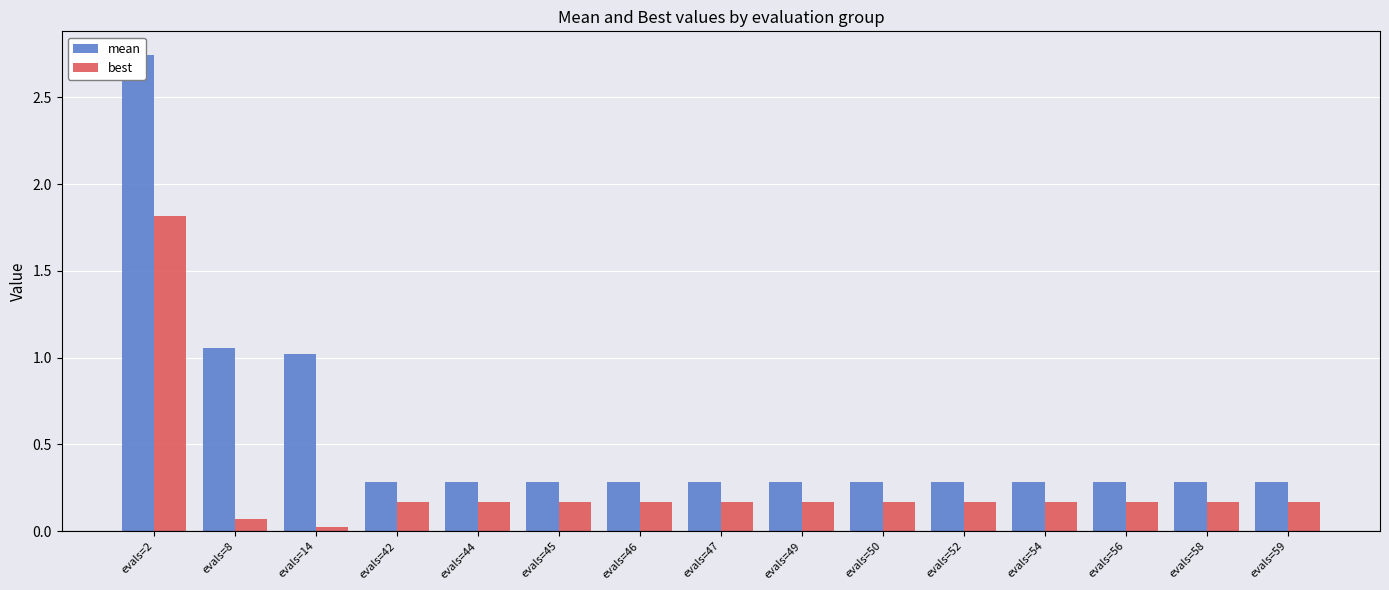

How many bars are there in total?

30